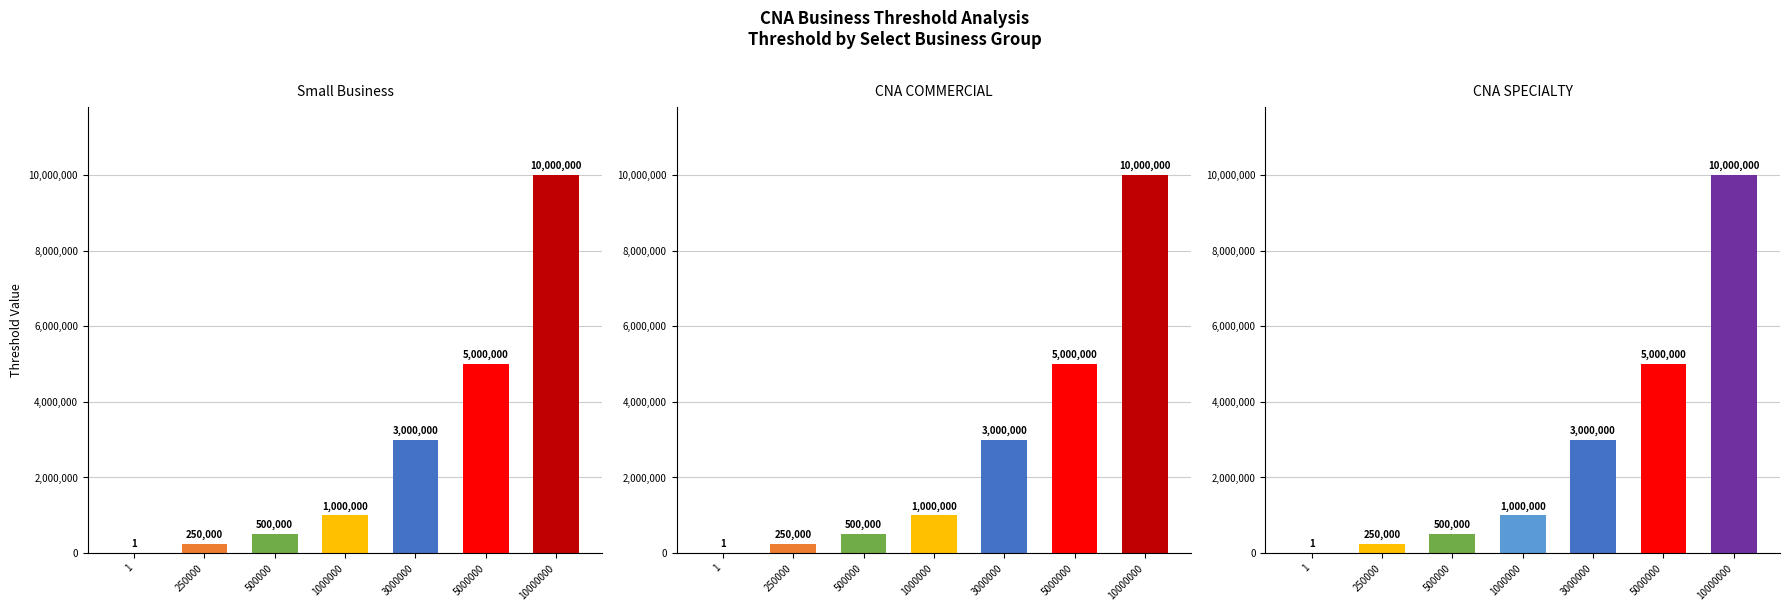

At which category does the chart reach its peak across all series?

10000000